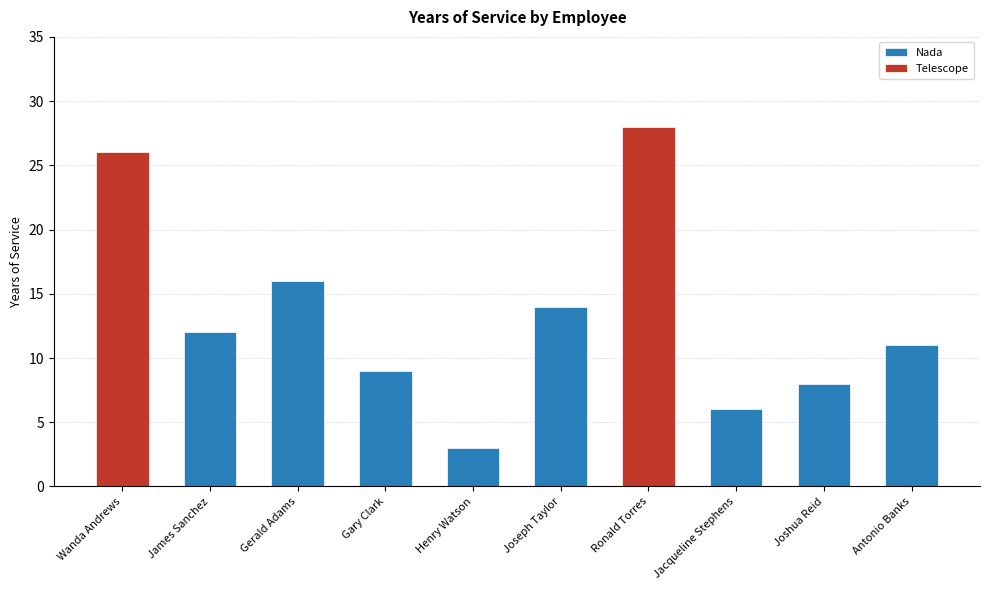

What is the change in value from Wanda Andrews to James Sanchez?

-14